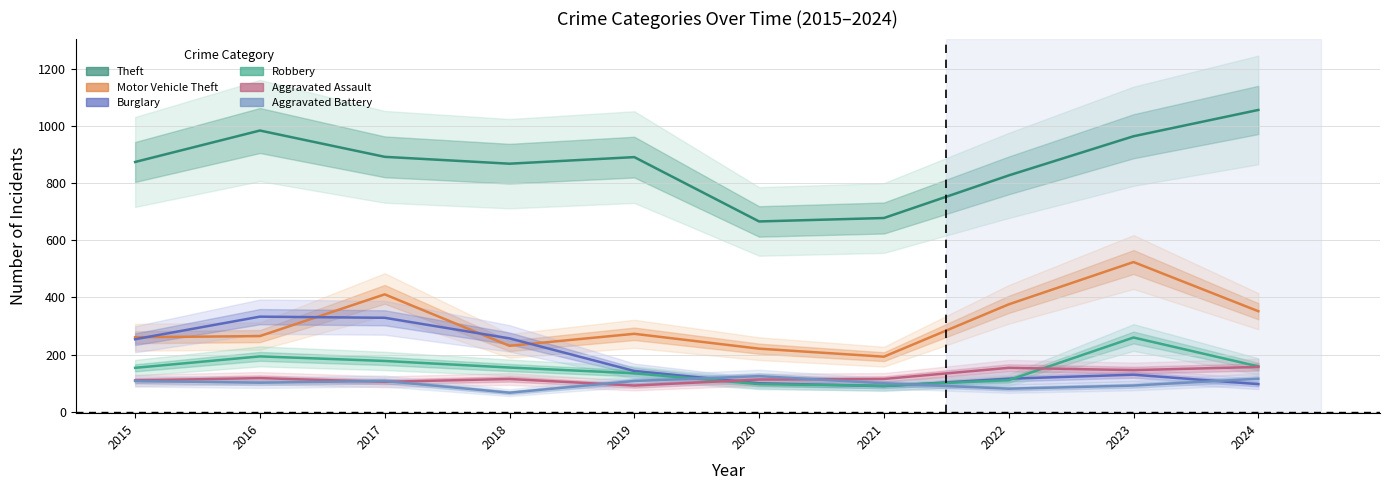

What is the smallest value displayed?

67